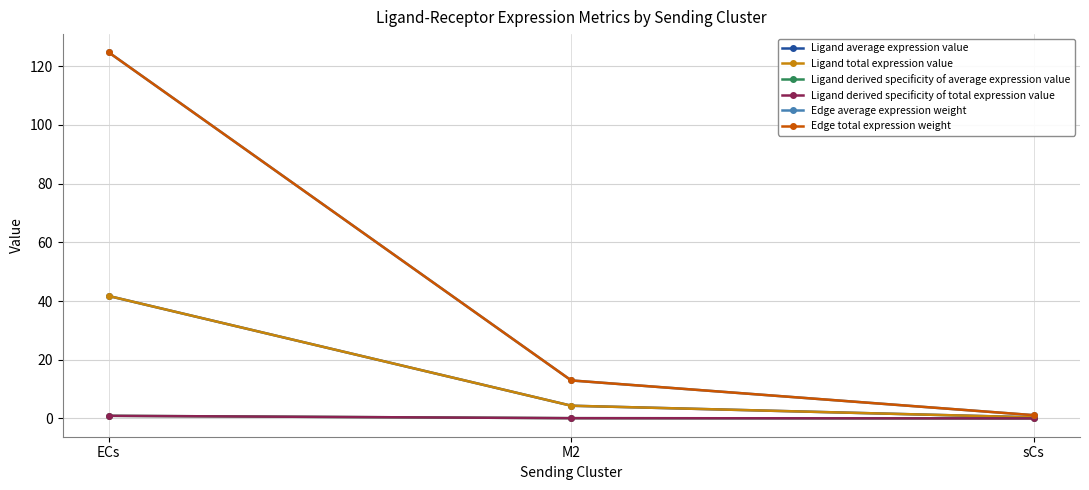

True or false: Ligand total expression value has a value of 41.7 at ECs.

True